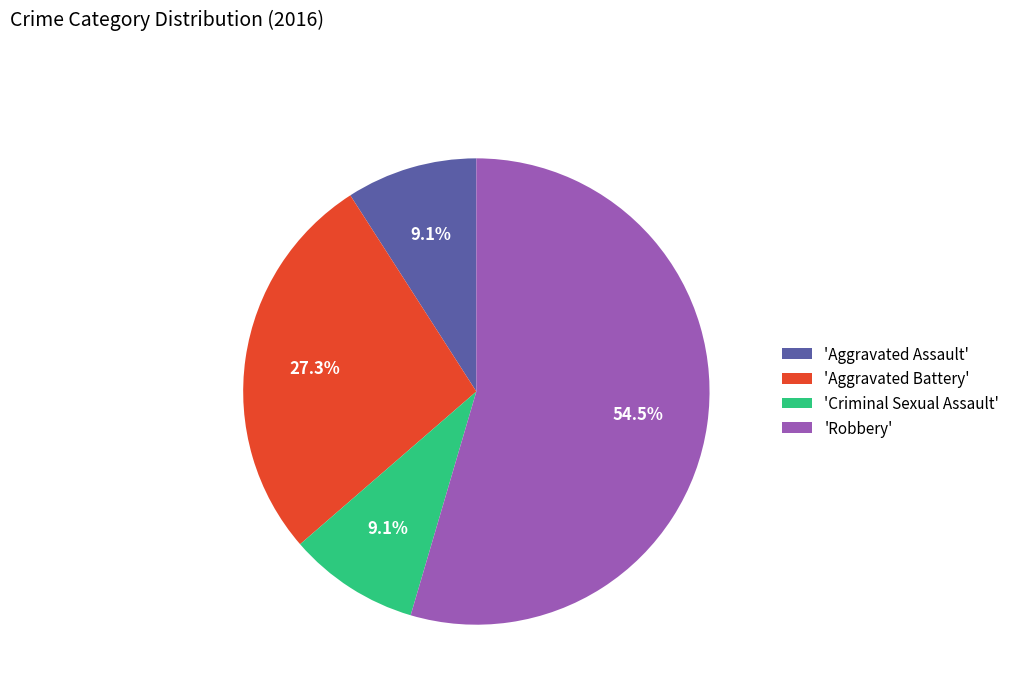

Which slice represents more than half of the pie?

'Robbery'